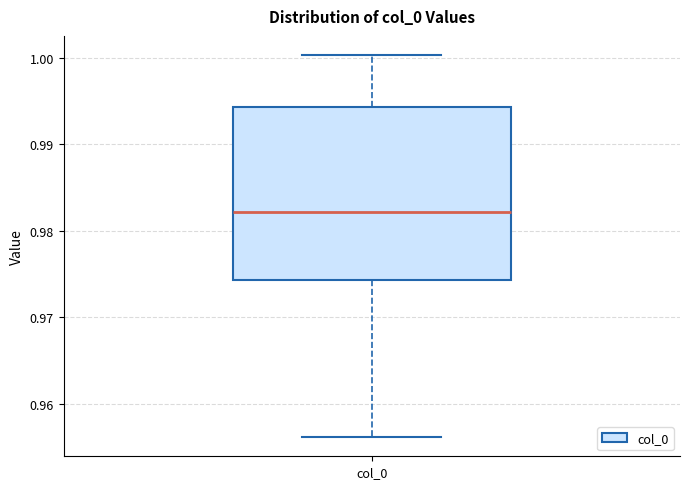

Read this box plot against the y-axis: the position of the median line, the range covered by the box, and the ends of both whiskers. The values are not printed on the chart, so give them approximately, as read against the axis.

median 0.982, box 0.974 to 0.994, whiskers 0.956 to 1.000